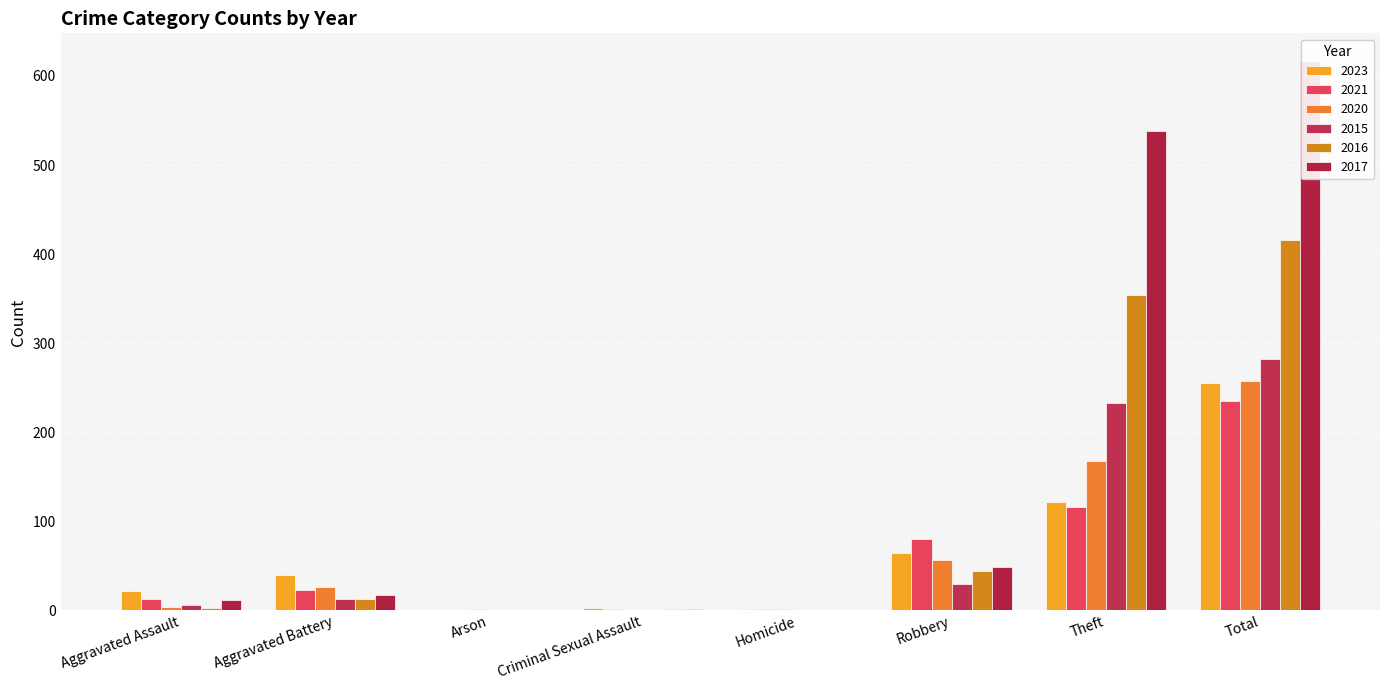

Which category has the highest value across all series?

Total